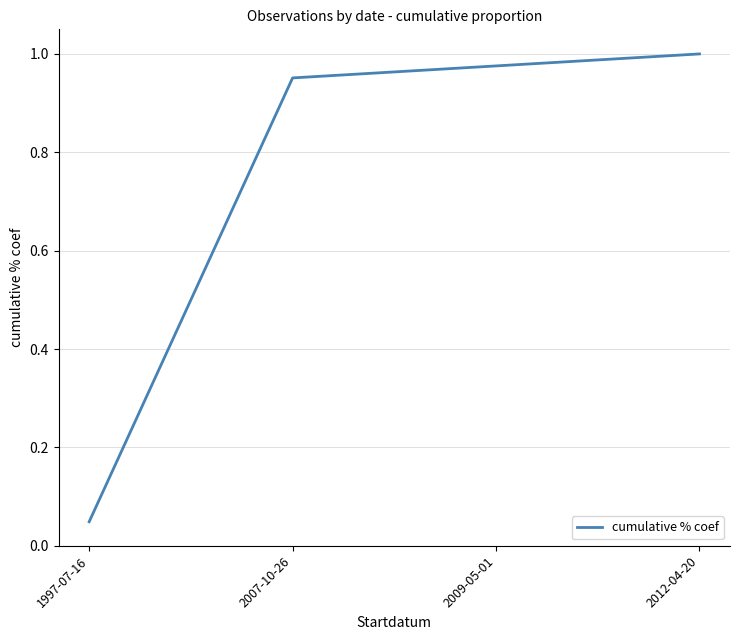

The chart shows a value of 1.4 at 2009-05-01. True or false?

False